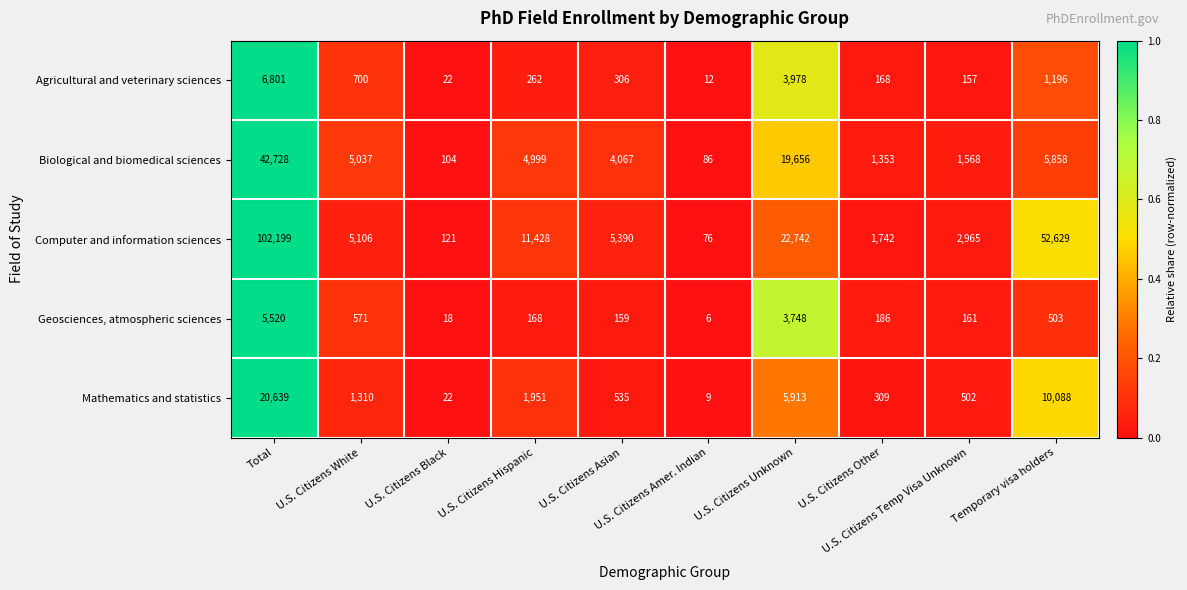

What is the sum of all Computer and information sciences values?

204398